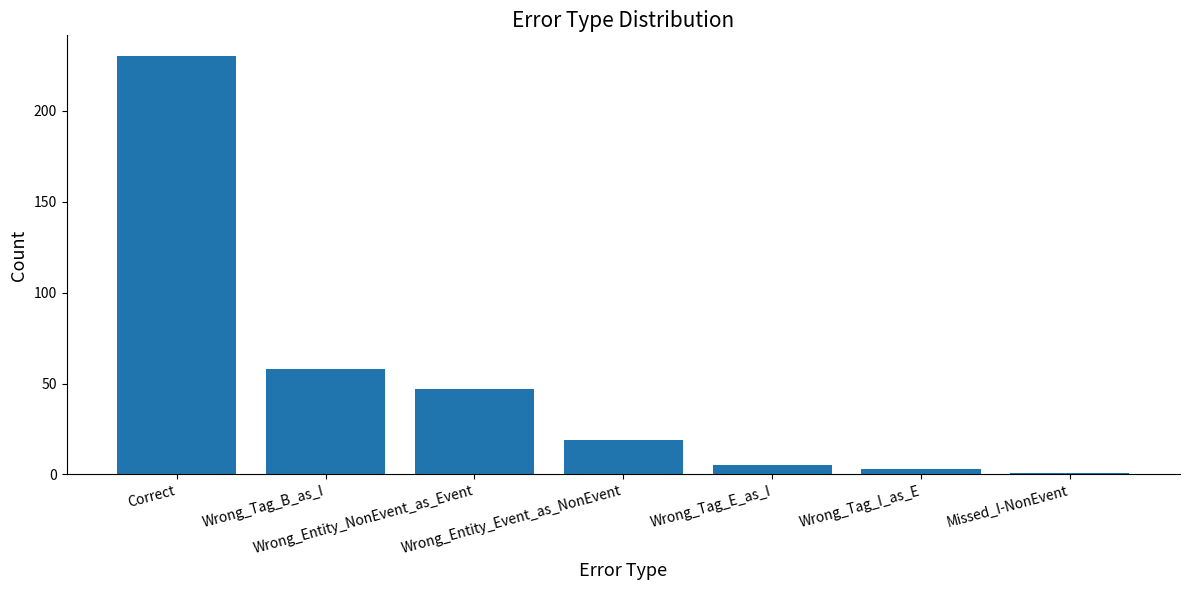

Rank the categories by value from lowest to highest.

Missed_I-NonEvent, Wrong_Tag_I_as_E, Wrong_Tag_E_as_I, Wrong_Entity_Event_as_NonEvent, Wrong_Entity_NonEvent_as_Event, Wrong_Tag_B_as_I, Correct